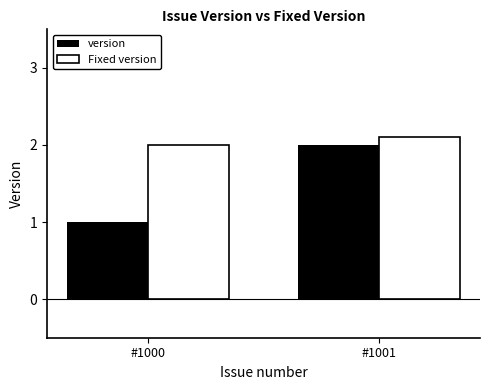

What are all the series names shown in the legend?

version, Fixed version